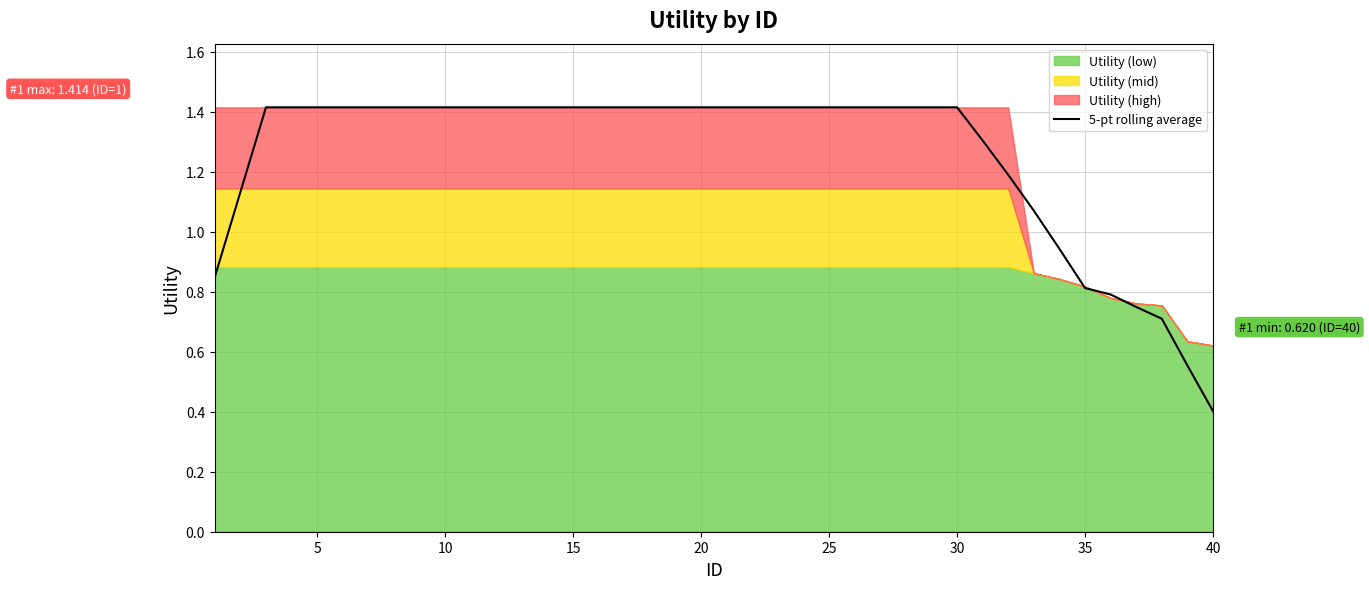

Is it true that 5-pt rolling average equals 1.4 at 10?

True